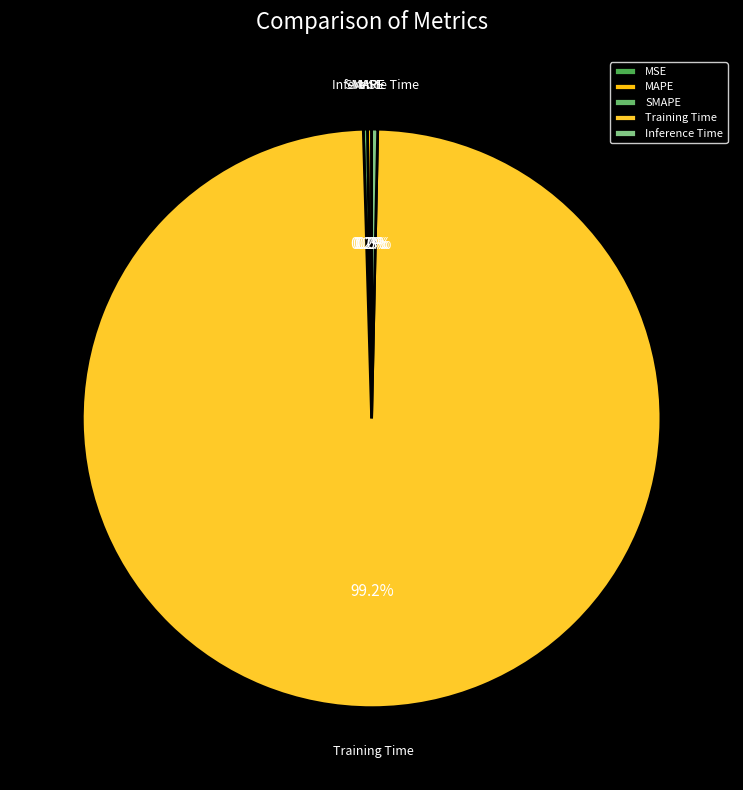

Is there any slice that represents more than half of the pie?

Yes